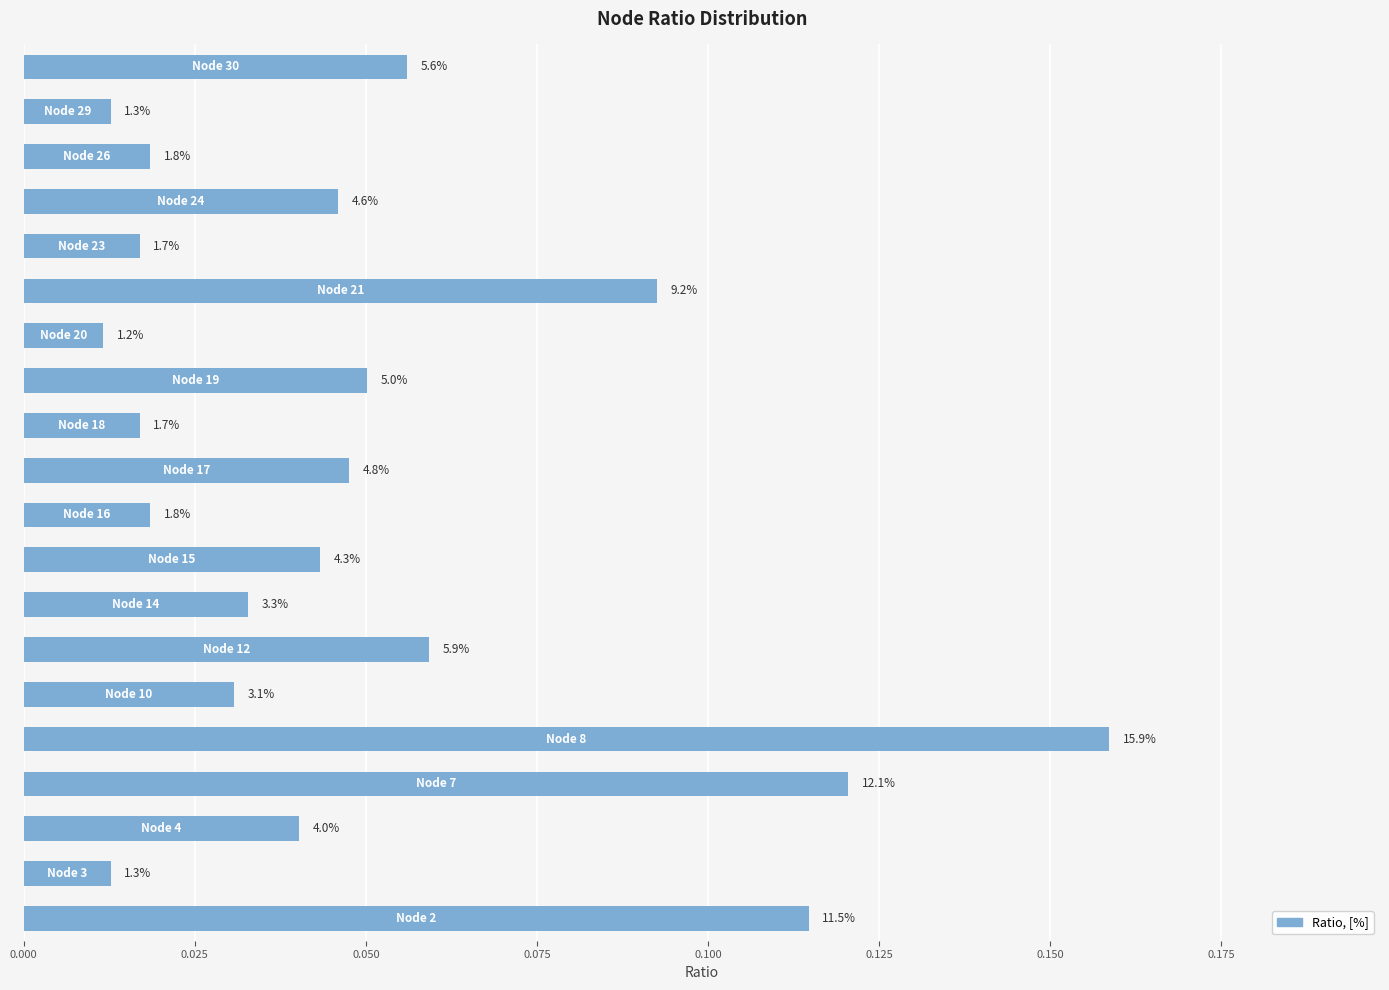

How many bars are there in total?

20